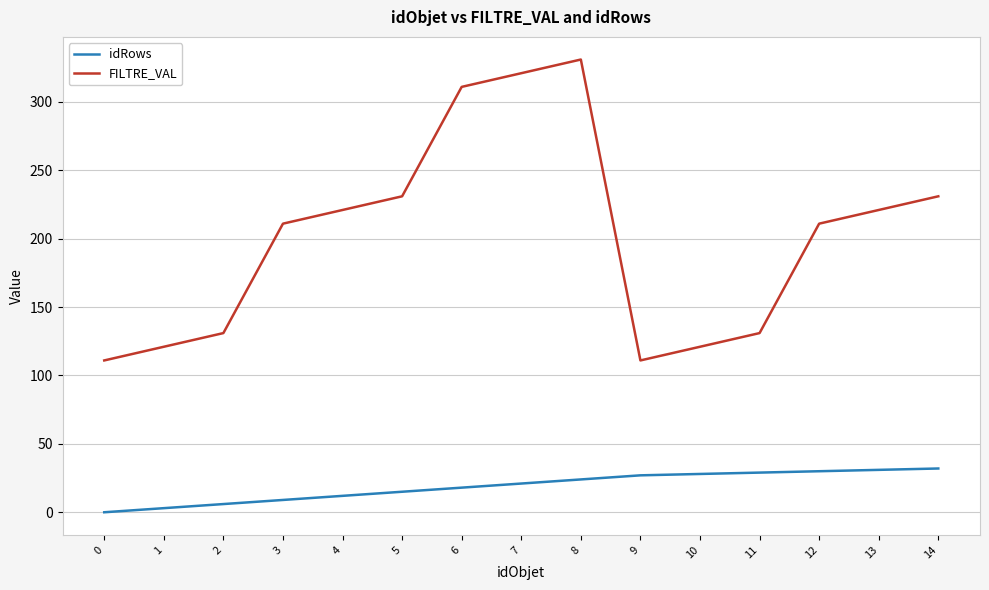

True or false: FILTRE_VAL has a value of 58 at 0.

False